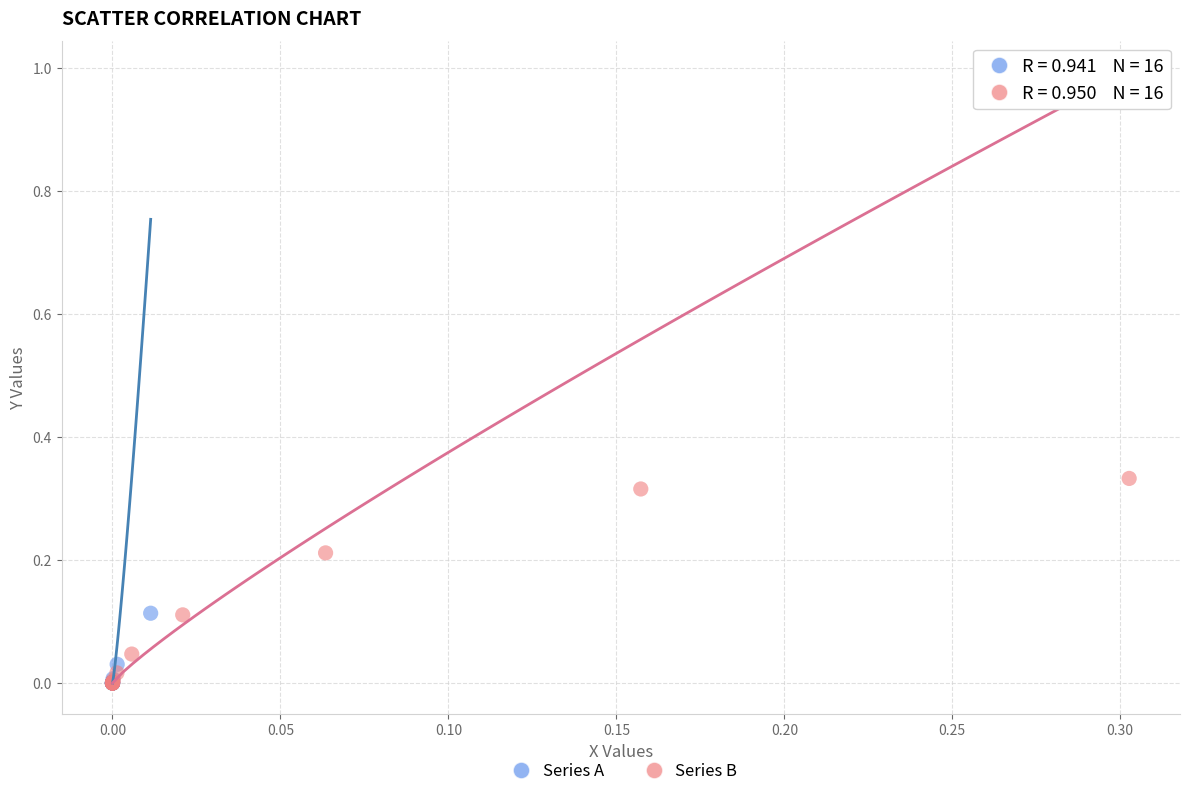

Which series has the largest Y range (max minus min)?

Series B